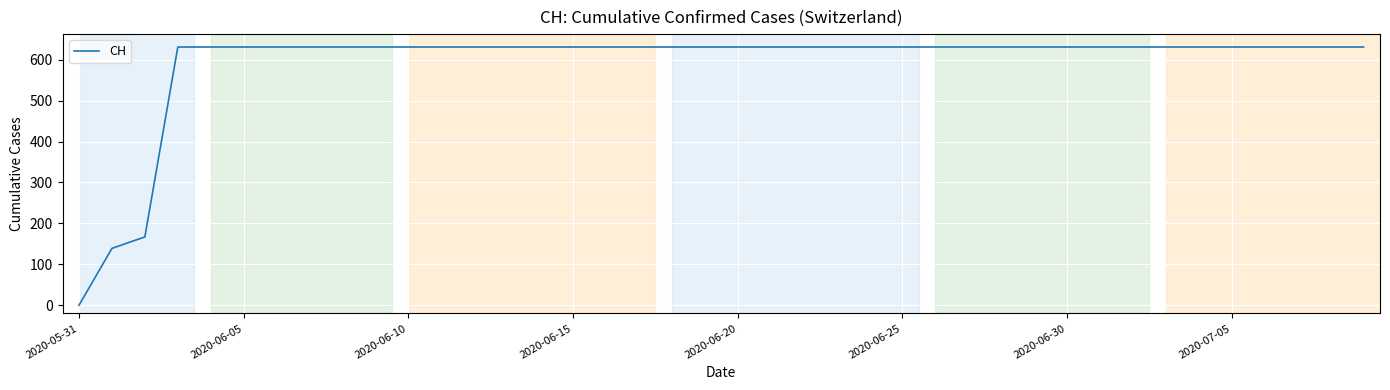

What is the difference between the maximum and minimum values?

631